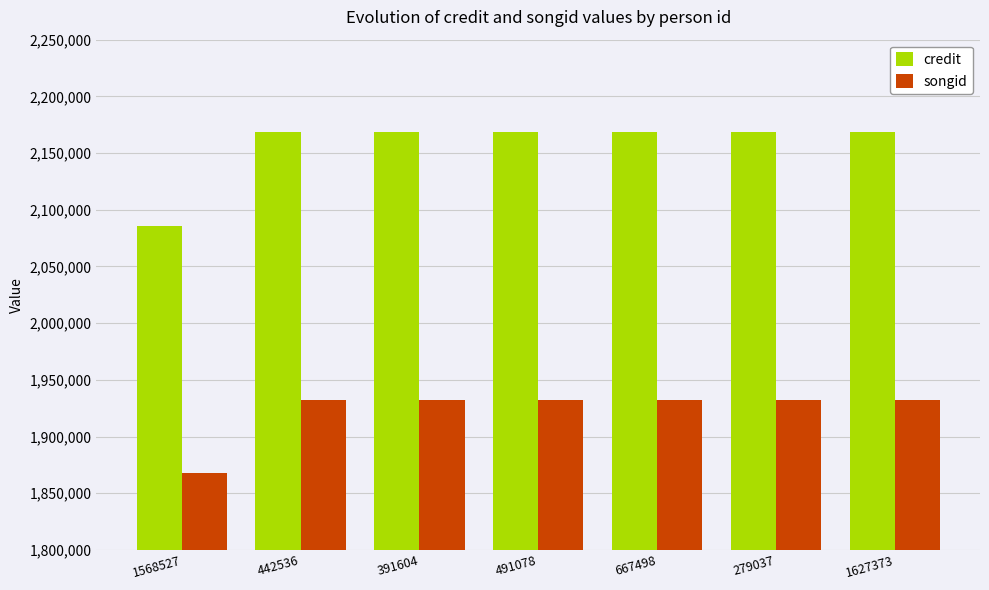

What is the difference between the highest and lowest values at 1568527?

217973